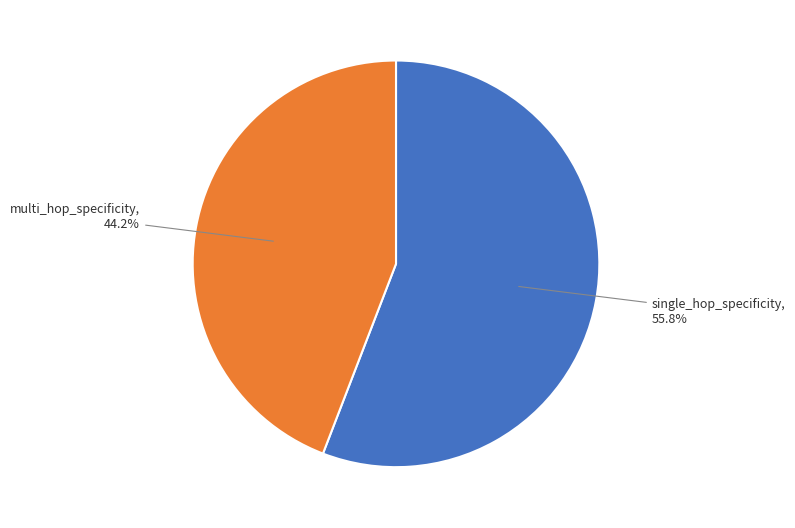

What is the largest slice in the pie chart?

single_hop_specificity